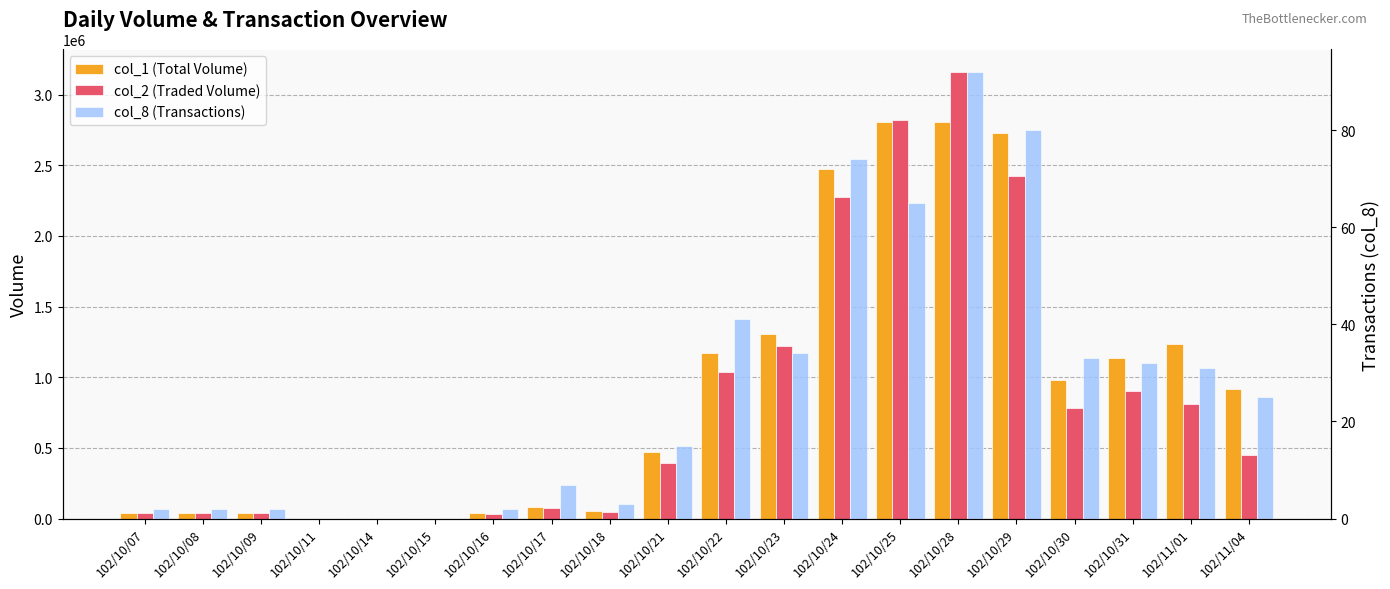

Reading right to left, what are all the values shown in this chart?

col_1 (Total Volume): 914000	1236000	1137000	984000	2727000	2809000	2806000	2472000	1303000	1172000	468000	50000	82000	40000	0	0	0	40000	40000	40000
col_2 (Traded Volume): 446700	811680	900300	781870	2421640	3161680	2824240	2274710	1219120	1036980	395870	43600	71700	30000	0	0	0	36600	36400	40000
col_8 (Transactions): 25	31	32	33	80	92	65	74	34	41	15	3	7	2	0	0	0	2	2	2